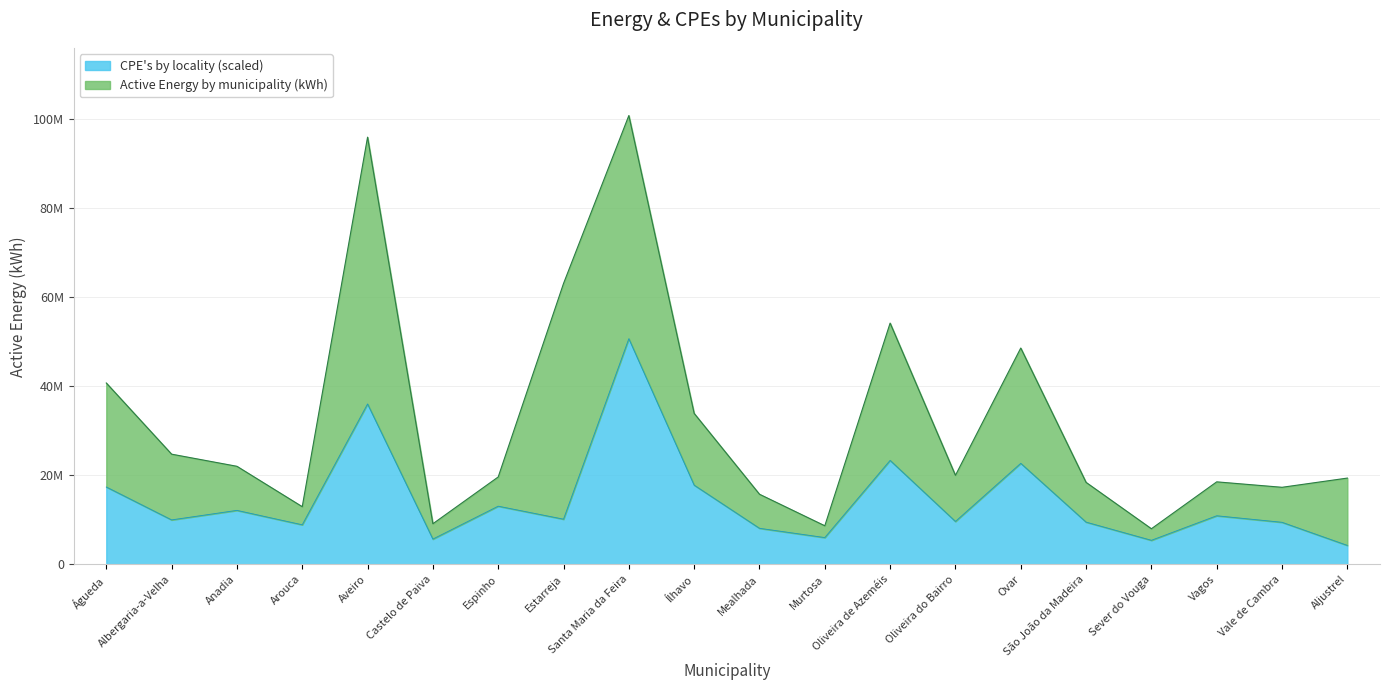

Does the chart display data point markers on the line(s)?

No